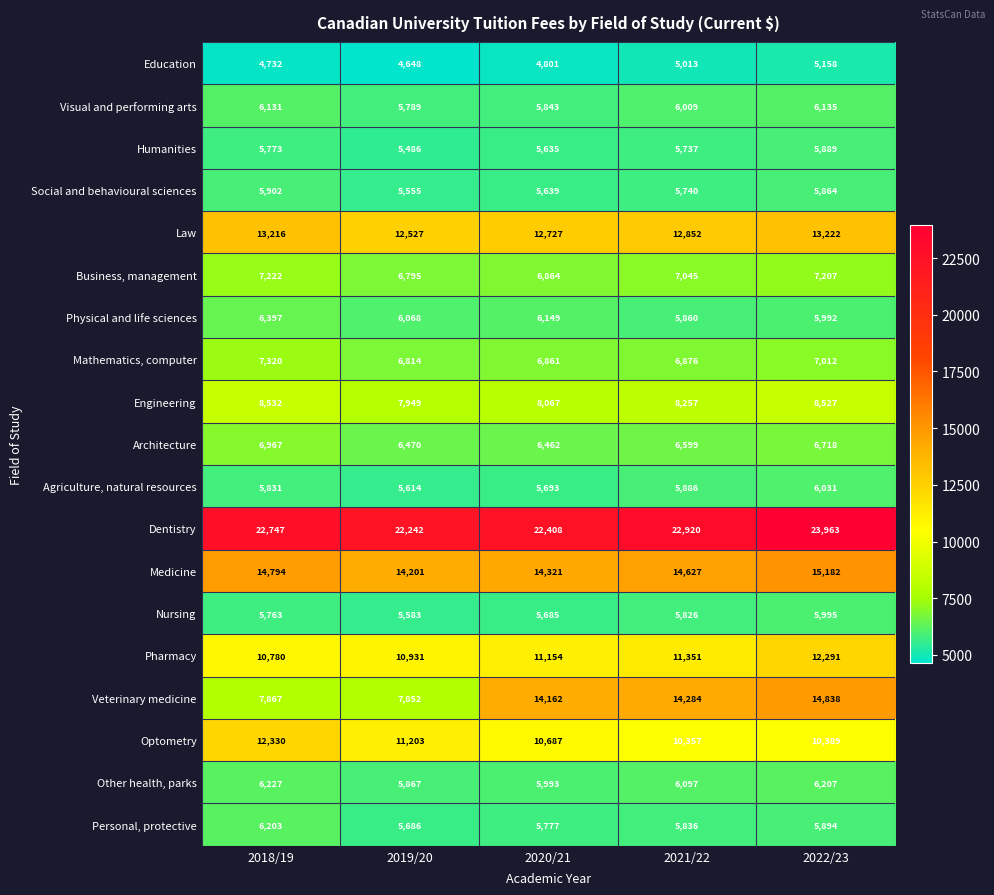

Rank the series at 2021/22 from highest to lowest value.

Dentistry, Medicine, Veterinary medicine, Law, Pharmacy, Optometry, Engineering, Business, management, Mathematics, computer, Architecture, Other health, parks, Visual and performing arts, Agriculture, natural resources, Physical and life sciences, Personal, protective, Nursing, Social and behavioural sciences, Humanities, Education